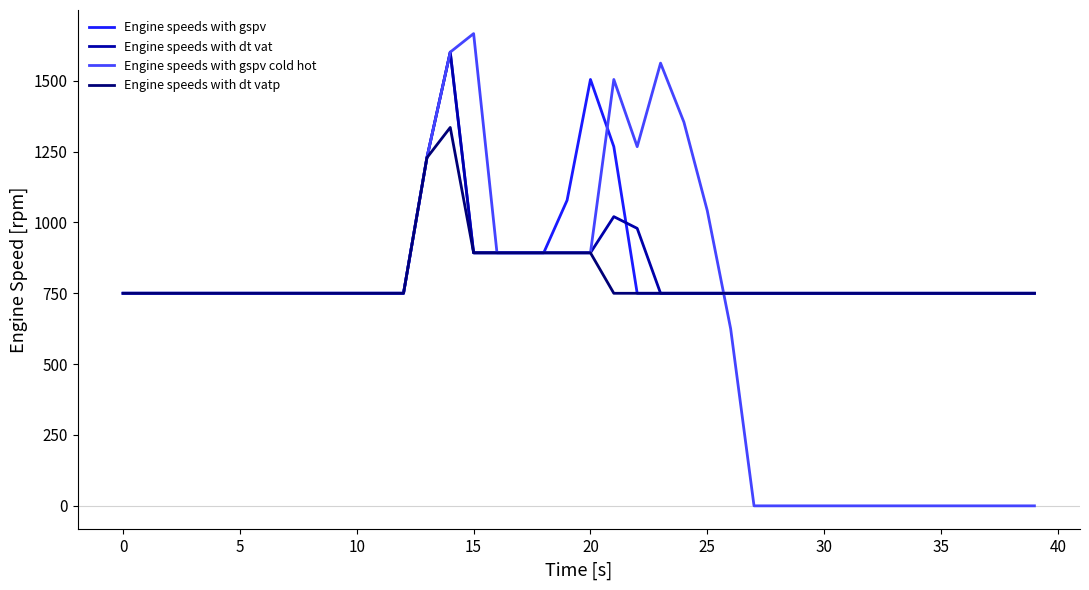

Which series has the widest spread of values?

Engine speeds with gspv cold hot